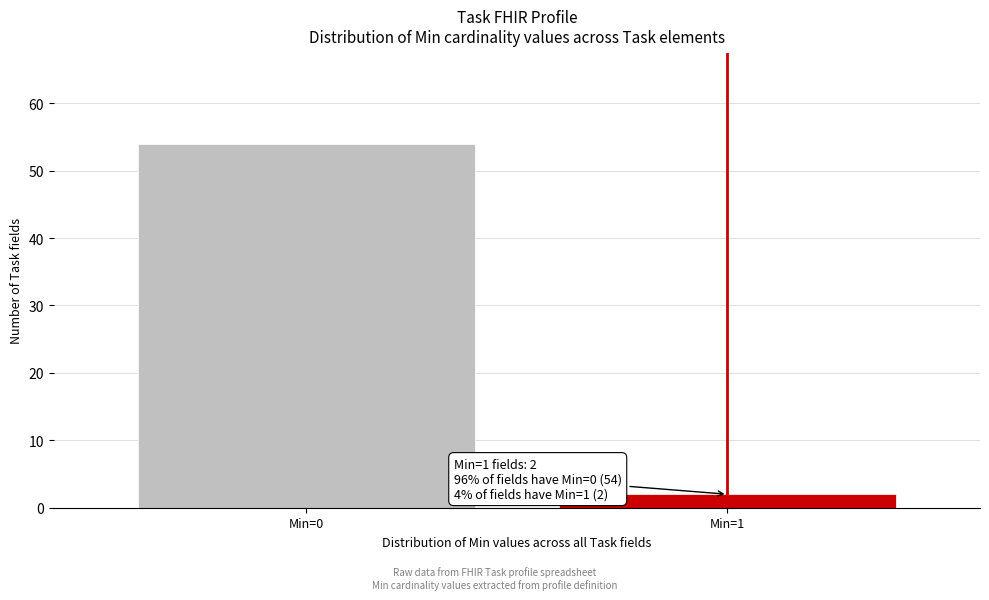

Reading right to left, extract all data points from this chart.

2	54